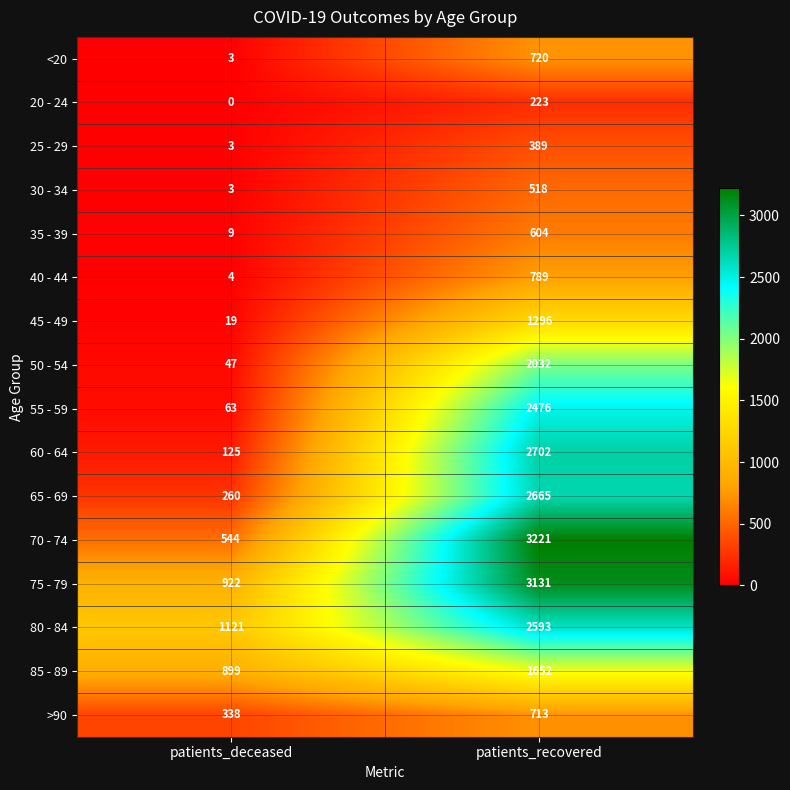

At patients_recovered, list the series in order from largest to smallest.

70 - 74, 75 - 79, 60 - 64, 65 - 69, 80 - 84, 55 - 59, 50 - 54, 85 - 89, 45 - 49, 40 - 44, <20, >90, 35 - 39, 30 - 34, 25 - 29, 20 - 24